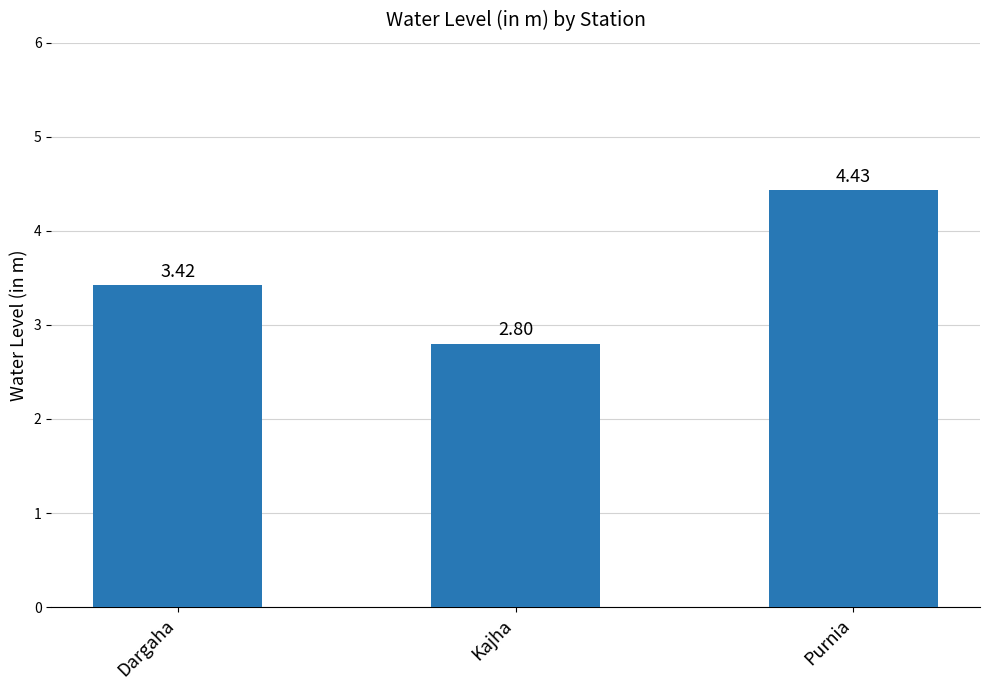

Where does the data first go above 3?

Dargaha